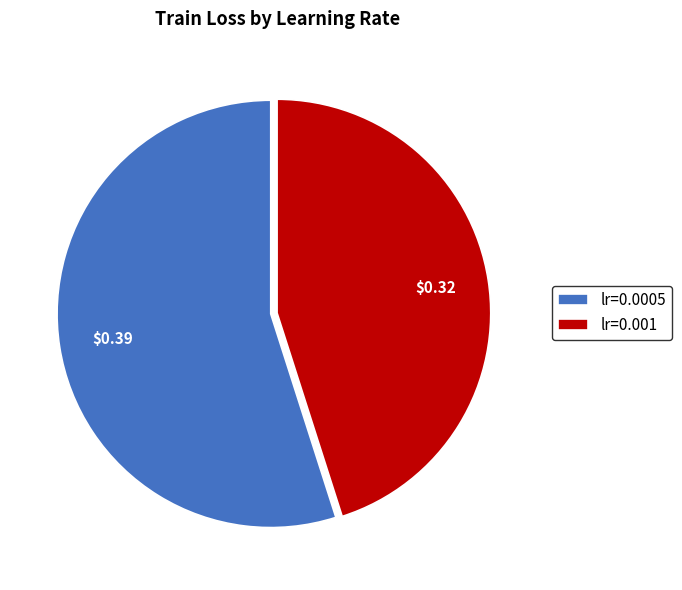

Count the number of slices in the pie.

2